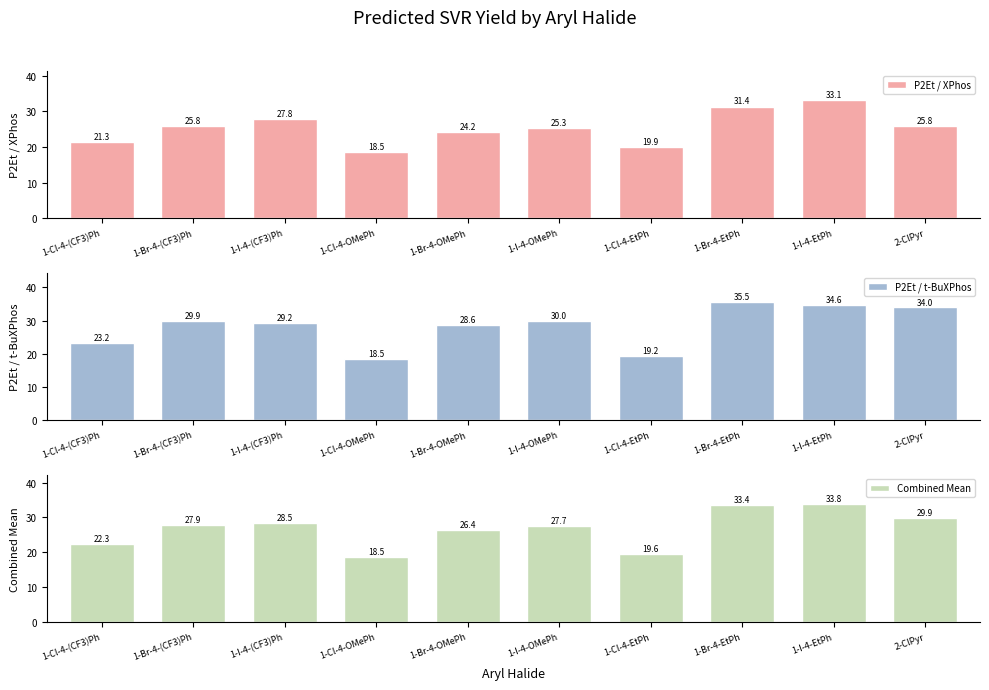

Count the number of data series in this chart.

3